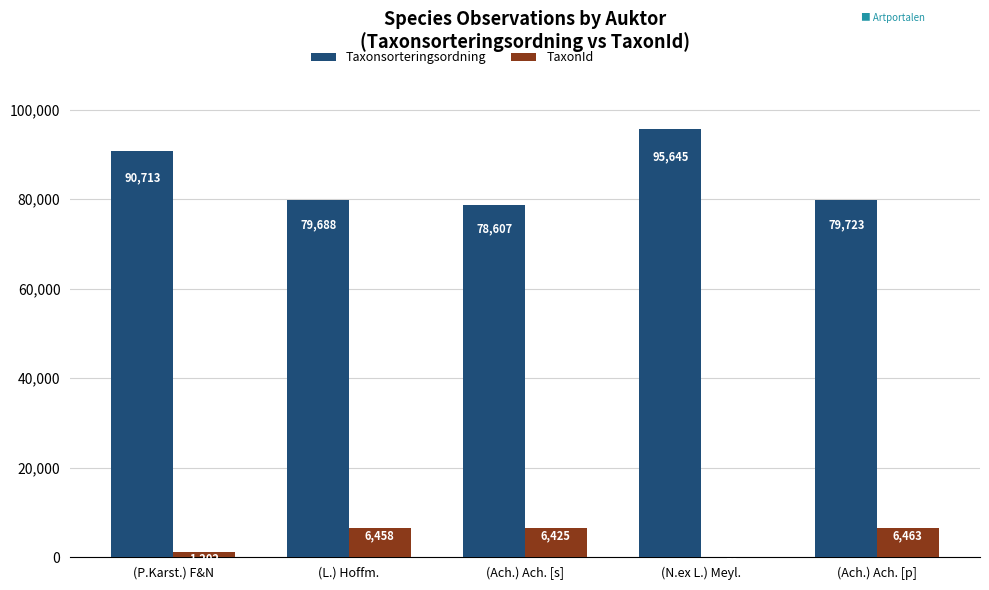

Is the value of Taxonsorteringsordning at (Ach.) Ach. [s] greater than the value of TaxonId at (N.ex L.) Meyl.?

Yes